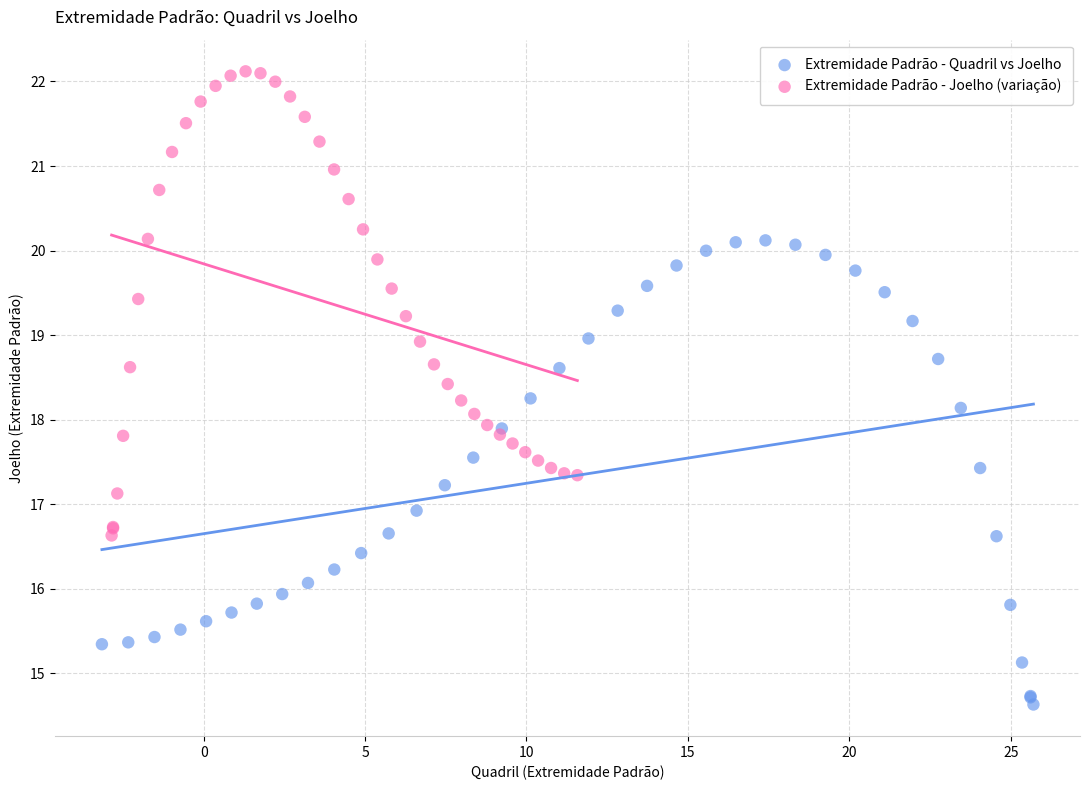

Which series contains the lowest Y value?

Extremidade Padrão - Quadril vs Joelho